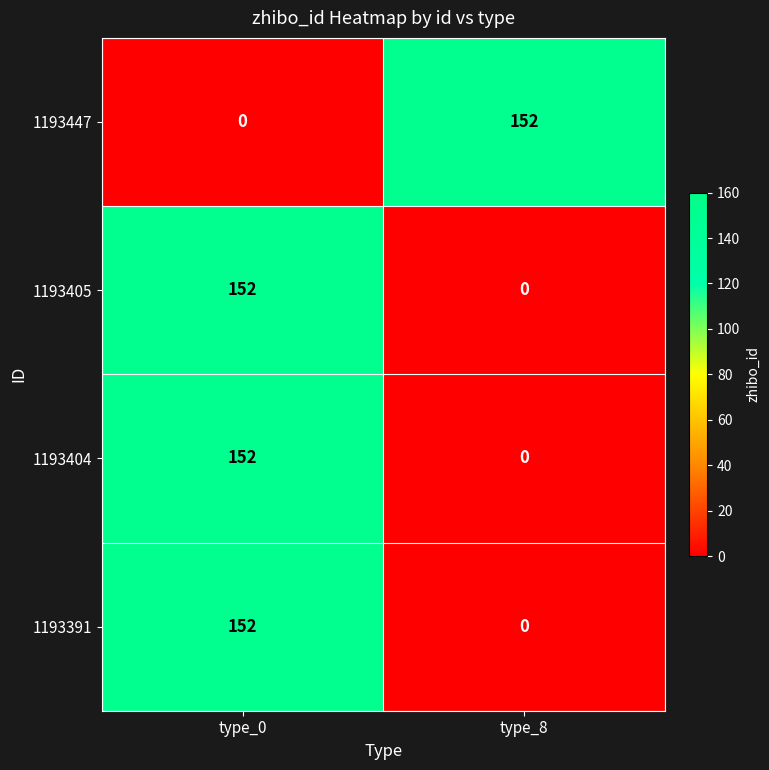

Reading left to right, what are all the values shown in this chart?

1193447: type_0=0	type_8=152
1193405: type_0=152	type_8=0
1193404: type_0=152	type_8=0
1193391: type_0=152	type_8=0